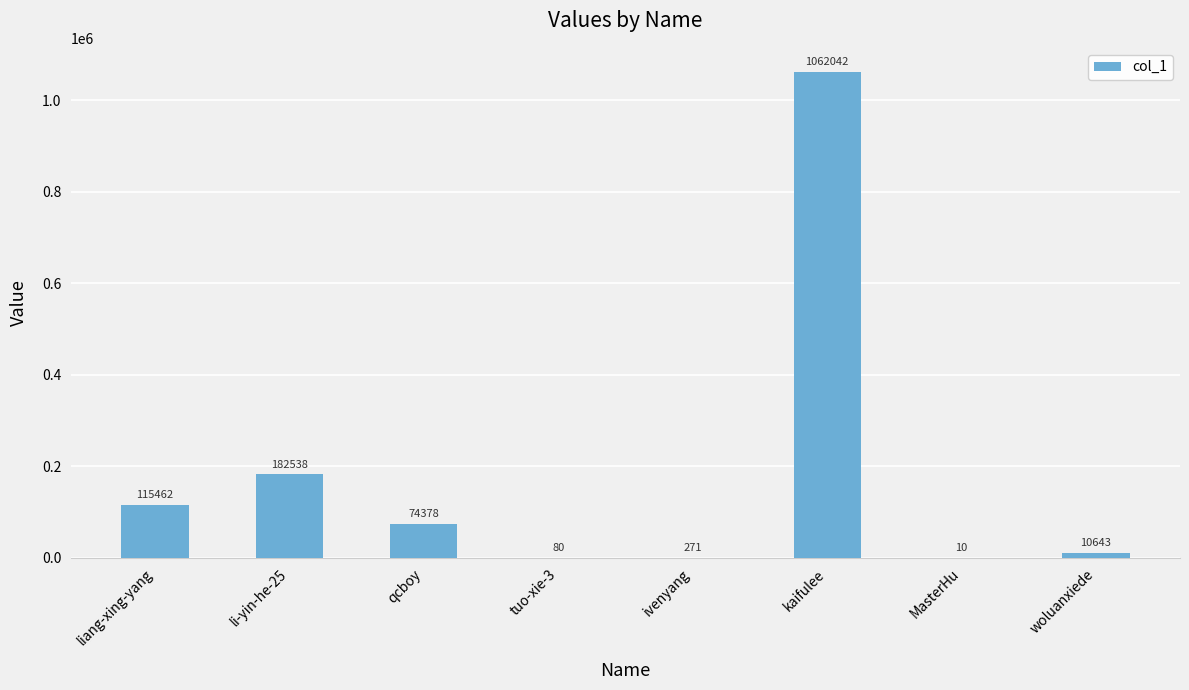

Reading right to left, transcribe all the data shown in this chart.

10643	10	1062042	271	80	74378	182538	115462